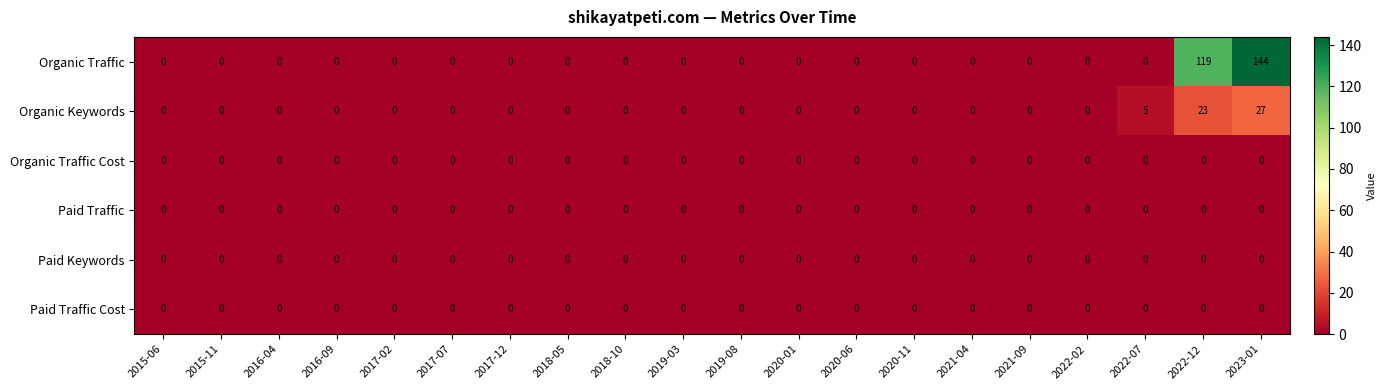

The value of Organic Traffic Cost at 2017-12 is 0. True or false?

True